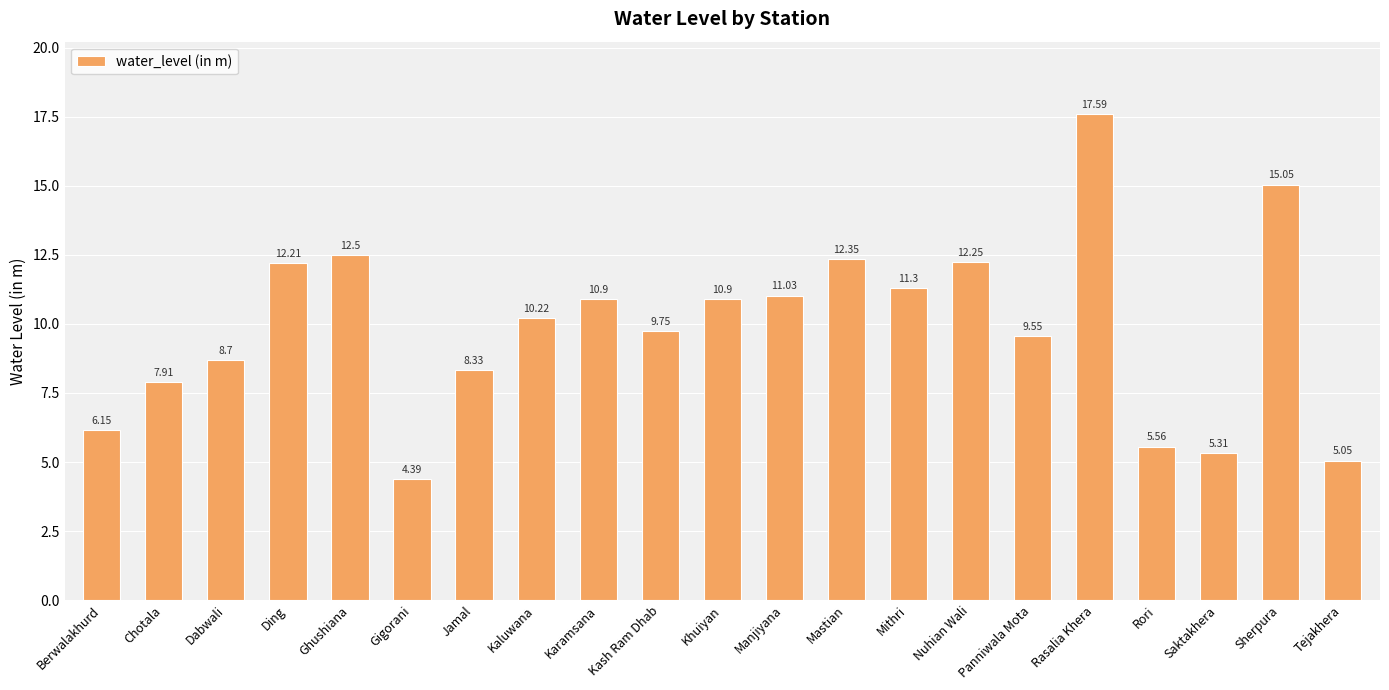

What is the label of the 6th bar from the left?

Gigorani